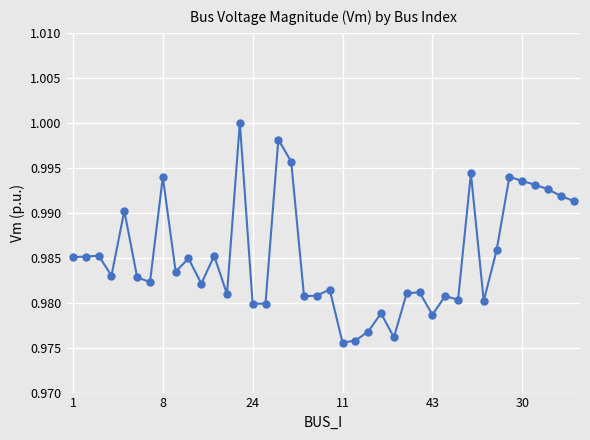

True or false: the data has more than 0 interior local peaks.

True